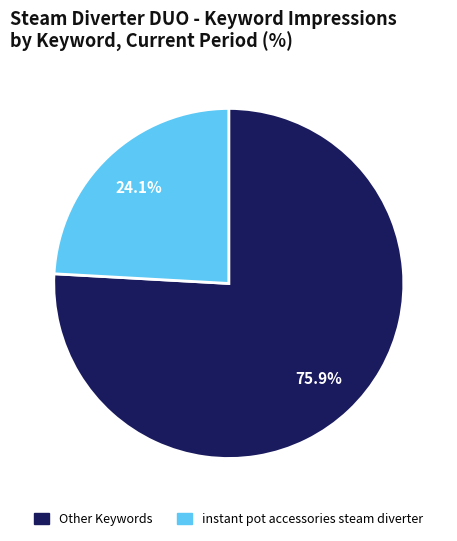

Does any single category account for the majority?

Yes